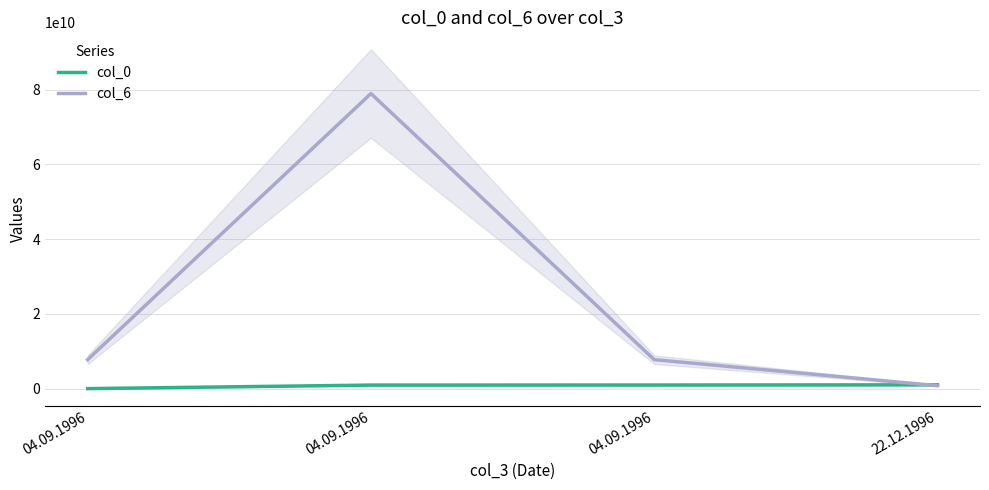

Rank the series by their maximum value, from highest to lowest.

col_6, col_0